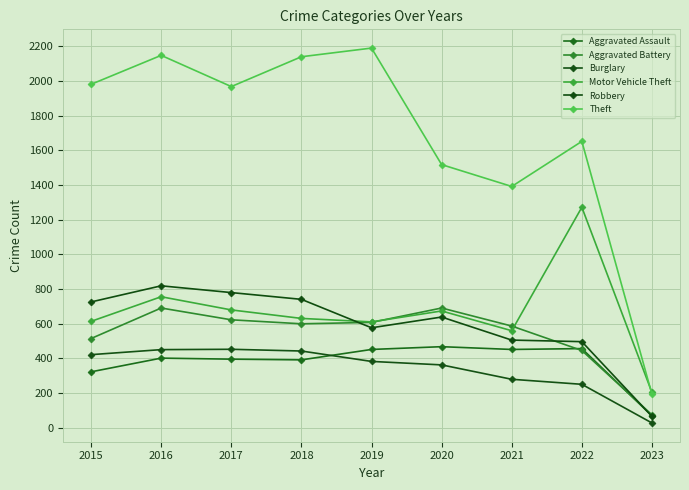

Between 2022 and 2023, which is larger?

2022